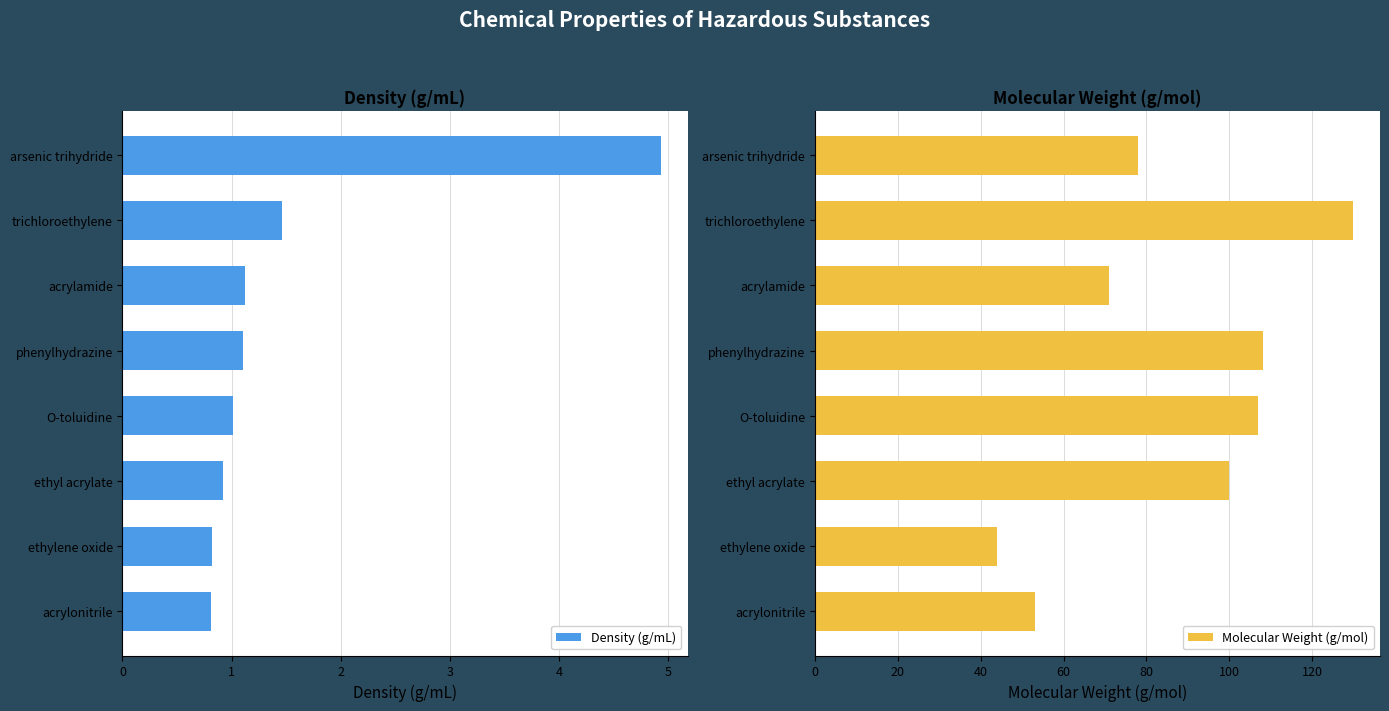

The Density (g/mL) series shows 4.9 at arsenic trihydride. True or false?

True